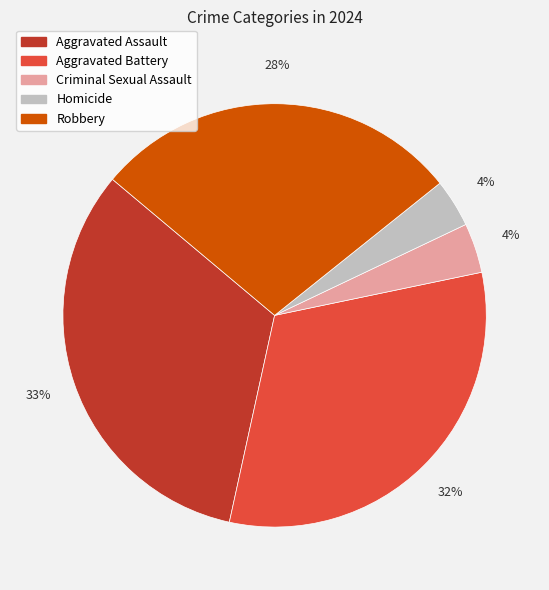

Do Aggravated Battery and Aggravated Assault together represent more than half of the pie?

Yes